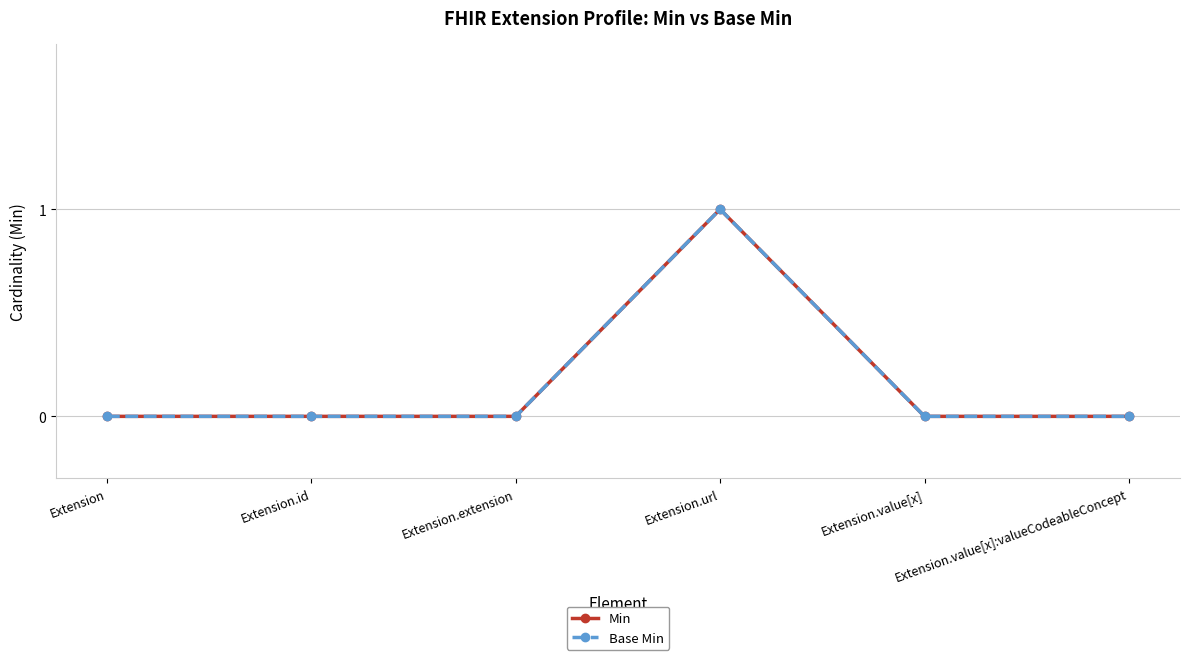

The value of Base Min at Extension is 0. True or false?

True